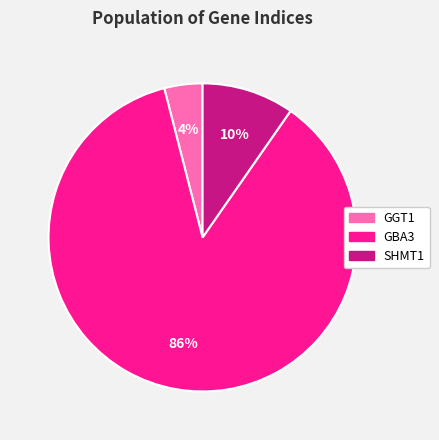

Is GBA3 the majority of the pie?

Yes